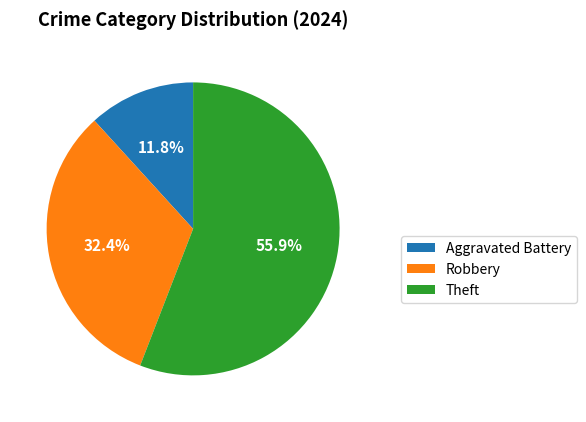

Which has a higher value, Theft or Aggravated Battery?

Theft